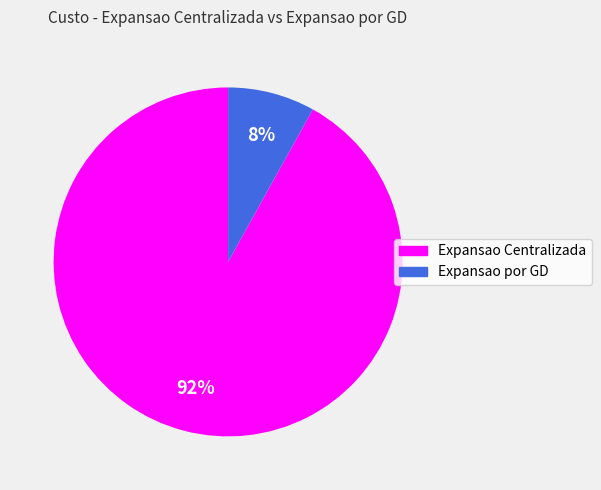

Rank the categories by value from highest to lowest.

Expansao Centralizada, Expansao por GD